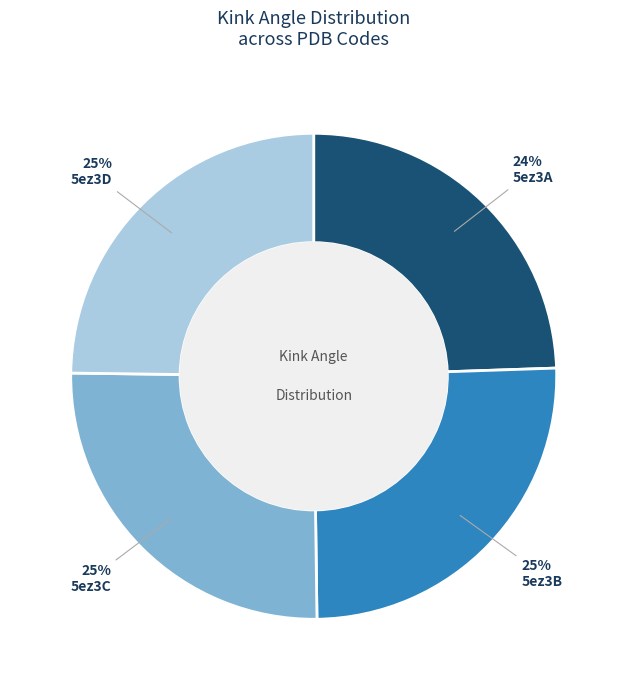

To the nearest percent, what is the average slice percentage?

25%